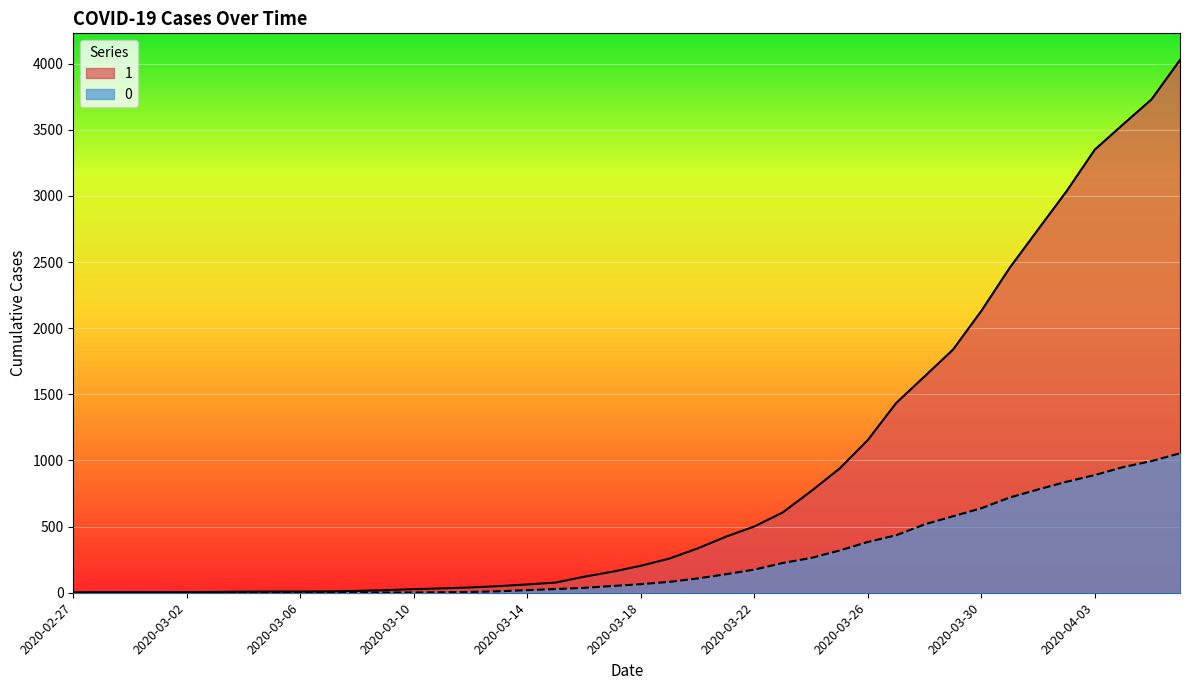

Is it true that 0 equals 11 at 2020-03-17?

False